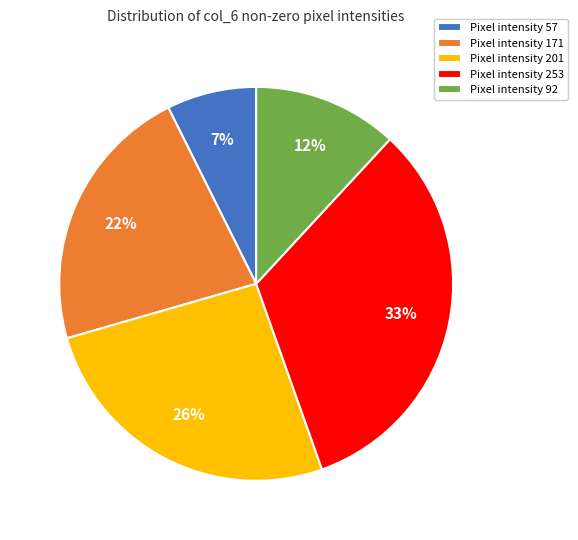

Which has a higher value, Pixel intensity 253 or Pixel intensity 171?

Pixel intensity 253